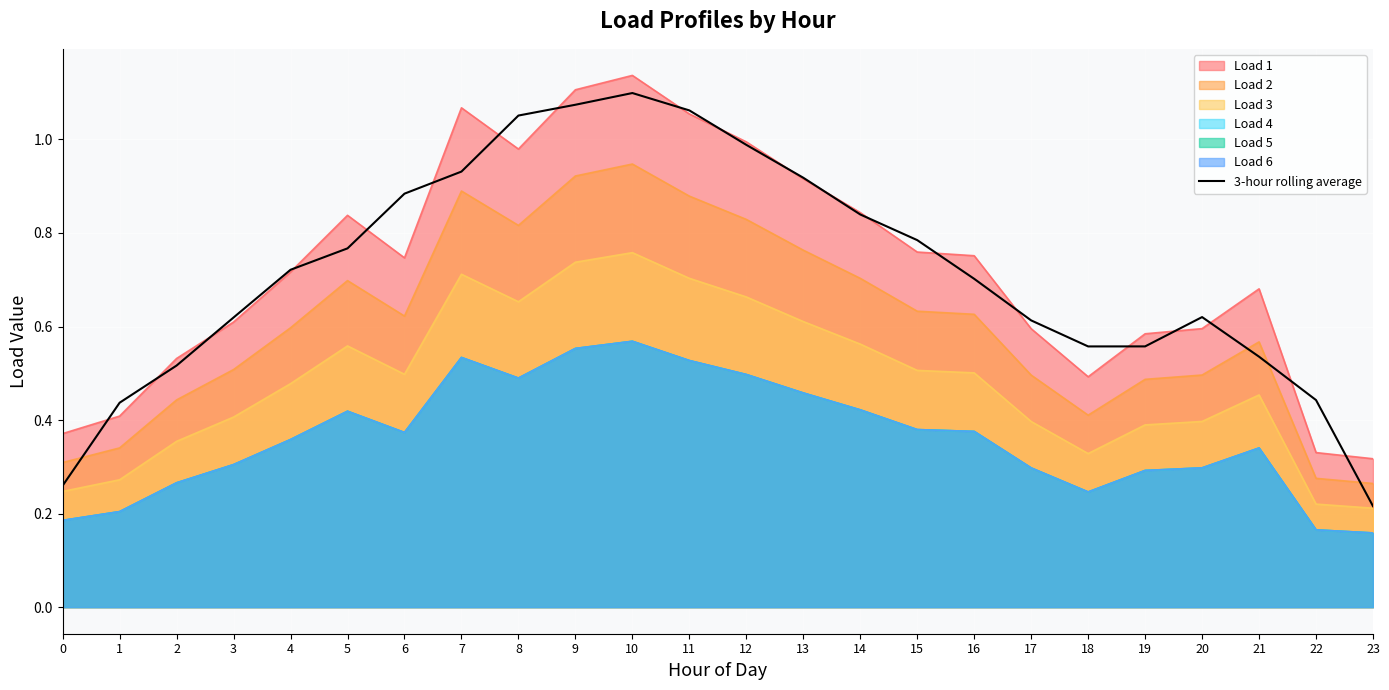

Where is the data nearest to the value 0?

23